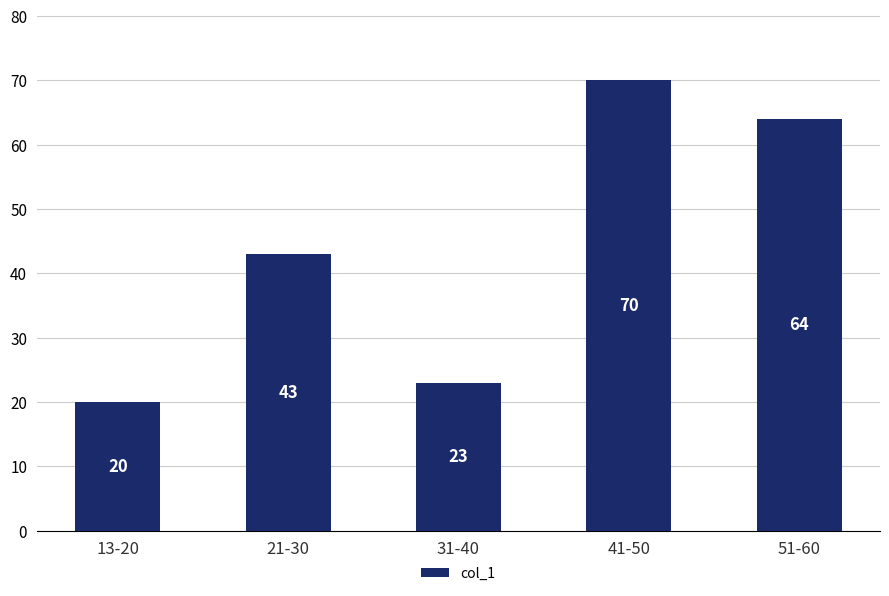

What is the label of the 5th bar from the left?

51-60